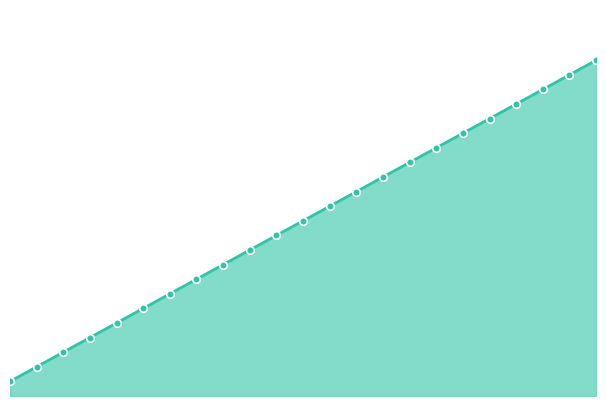

Is this an area chart (filled region under the line)?

Yes